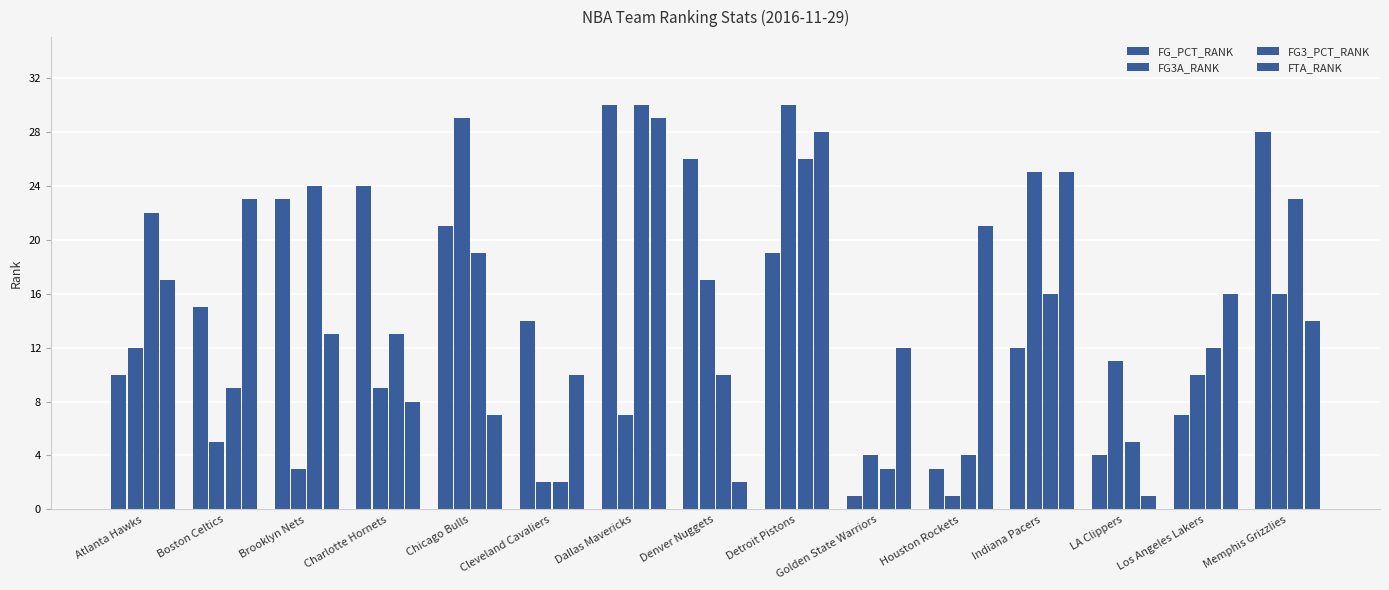

Reading left to right, list all the values displayed in this chart.

FG_PCT_RANK: Atlanta Hawks=10	Boston Celtics=15	Brooklyn Nets=23	Charlotte Hornets=24	Chicago Bulls=21	Cleveland Cavaliers=14	Dallas Mavericks=30	Denver Nuggets=26	Detroit Pistons=19	Golden State Warriors=1	Houston Rockets=3	Indiana Pacers=12	LA Clippers=4	Los Angeles Lakers=7	Memphis Grizzlies=28
FG3A_RANK: Atlanta Hawks=12	Boston Celtics=5	Brooklyn Nets=3	Charlotte Hornets=9	Chicago Bulls=29	Cleveland Cavaliers=2	Dallas Mavericks=7	Denver Nuggets=17	Detroit Pistons=30	Golden State Warriors=4	Houston Rockets=1	Indiana Pacers=25	LA Clippers=11	Los Angeles Lakers=10	Memphis Grizzlies=16
FG3_PCT_RANK: Atlanta Hawks=22	Boston Celtics=9	Brooklyn Nets=24	Charlotte Hornets=13	Chicago Bulls=19	Cleveland Cavaliers=2	Dallas Mavericks=30	Denver Nuggets=10	Detroit Pistons=26	Golden State Warriors=3	Houston Rockets=4	Indiana Pacers=16	LA Clippers=5	Los Angeles Lakers=12	Memphis Grizzlies=23
FTA_RANK: Atlanta Hawks=17	Boston Celtics=23	Brooklyn Nets=13	Charlotte Hornets=8	Chicago Bulls=7	Cleveland Cavaliers=10	Dallas Mavericks=29	Denver Nuggets=2	Detroit Pistons=28	Golden State Warriors=12	Houston Rockets=21	Indiana Pacers=25	LA Clippers=1	Los Angeles Lakers=16	Memphis Grizzlies=14